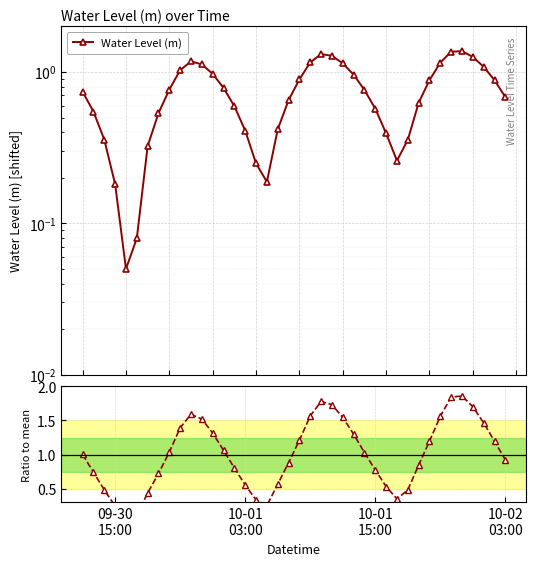

Count the number of categories in the chart.

40